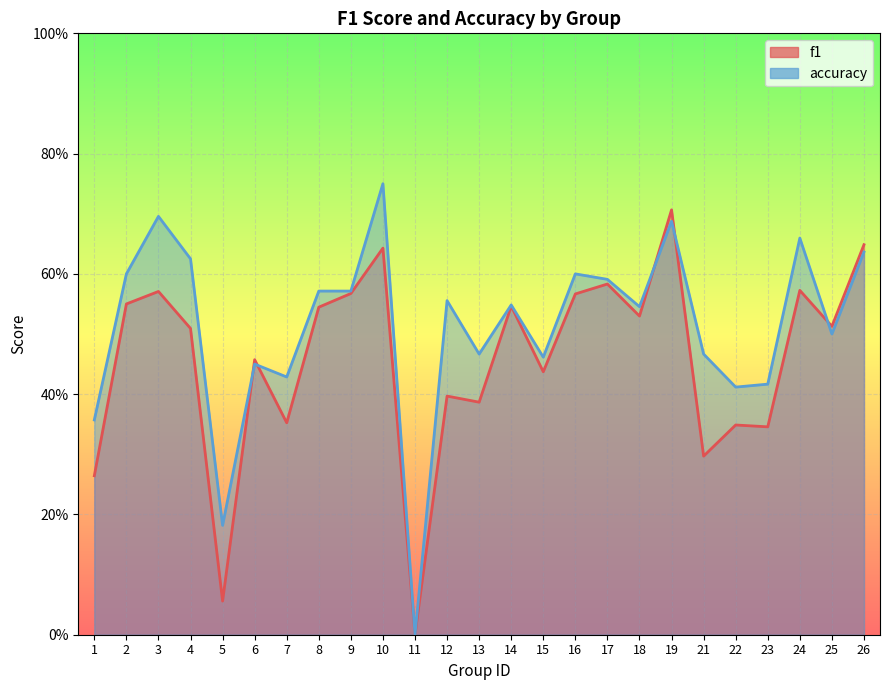

Count the number of data series in this chart.

2